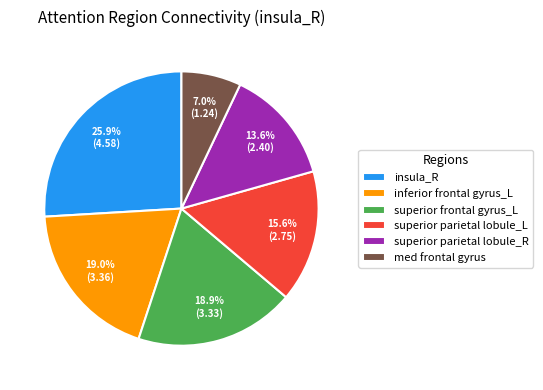

Is it true that superior parietal lobule_R is 27% of the pie?

False